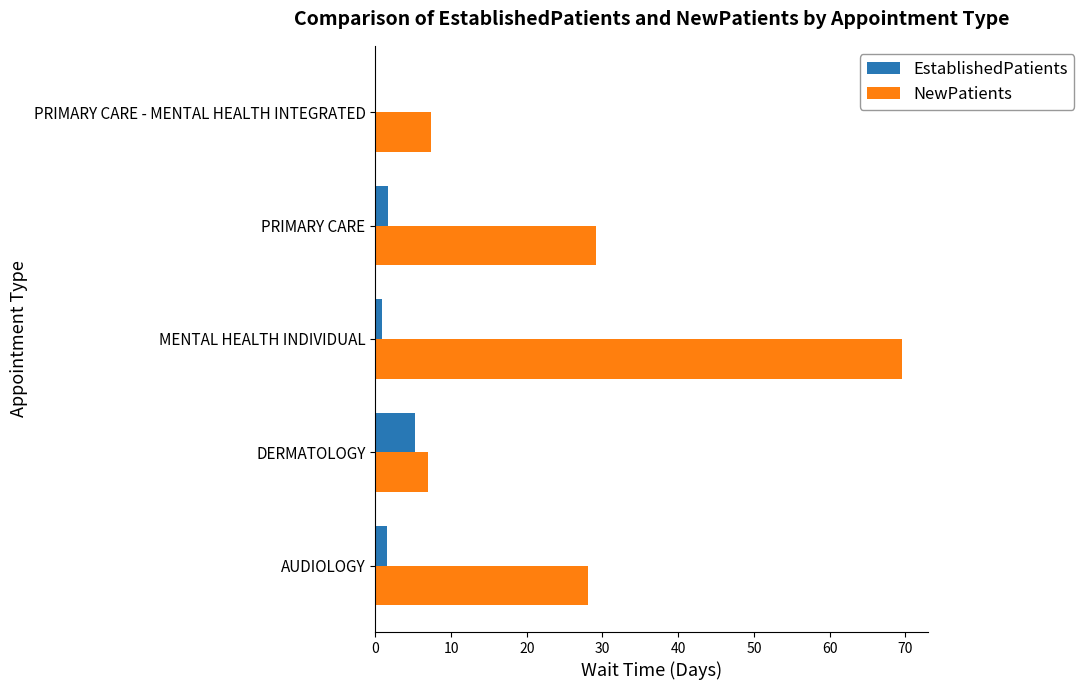

What is the sum of the EstablishedPatients values at AUDIOLOGY and DERMATOLOGY?

6.7